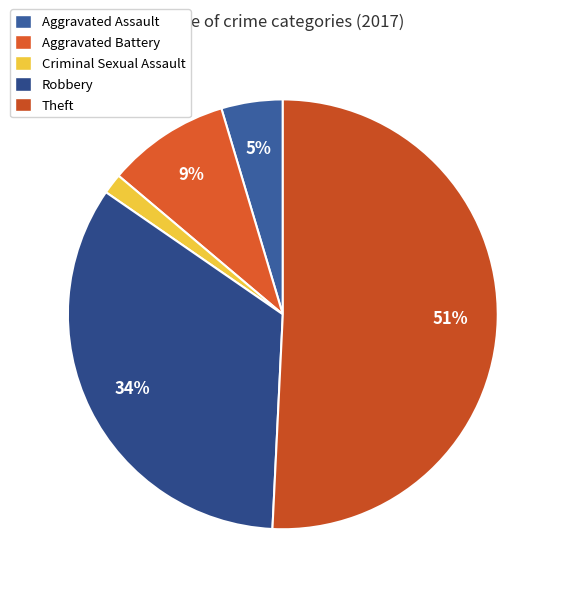

To the nearest percent, what is the difference between the Criminal Sexual Assault and Aggravated Assault slice percentages?

3%